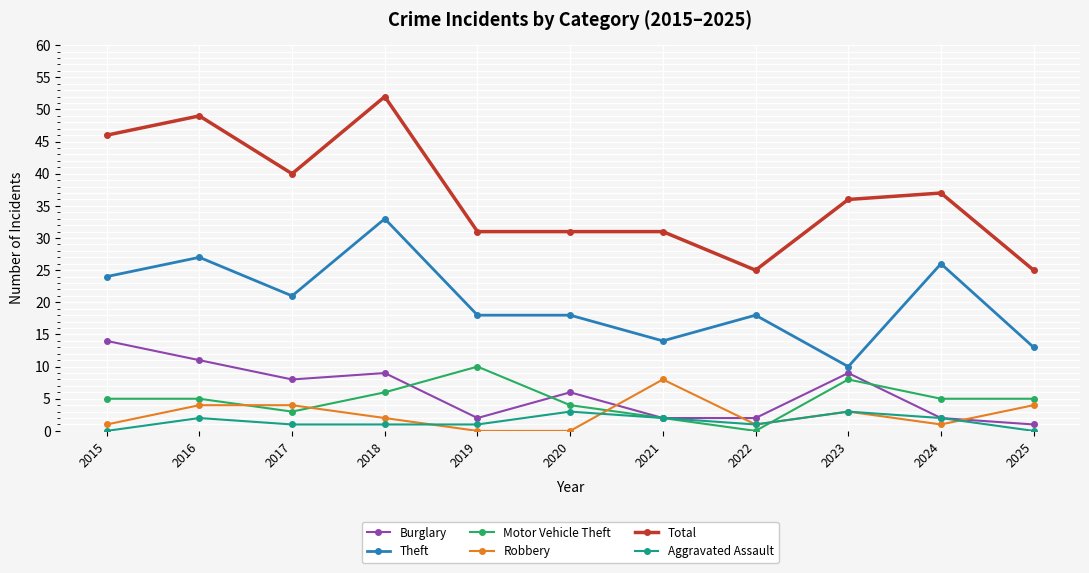

Between 2019 and 2023, which series saw the biggest shift?

Theft